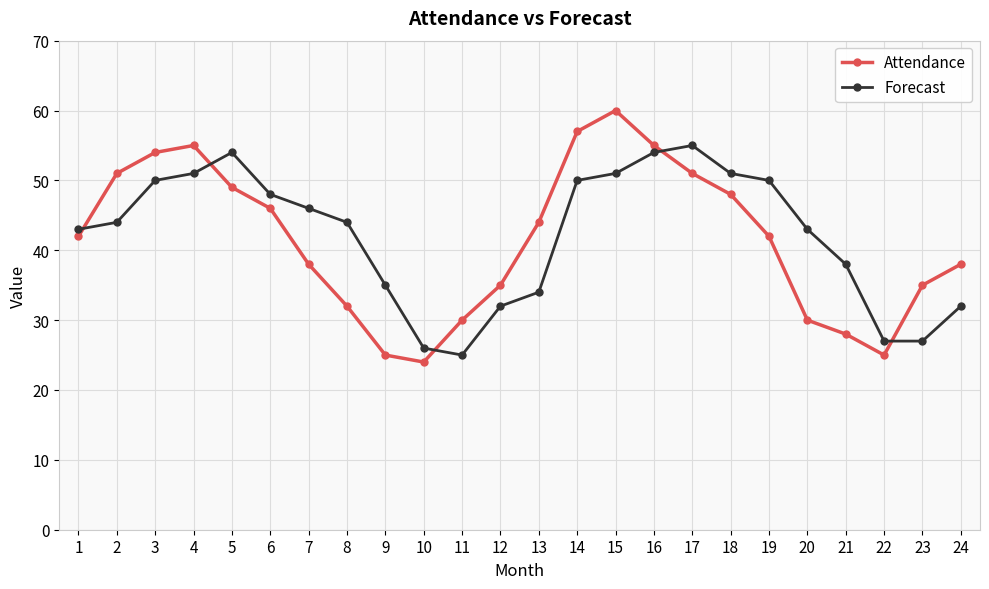

How many intersections are there between Attendance and Forecast?

5